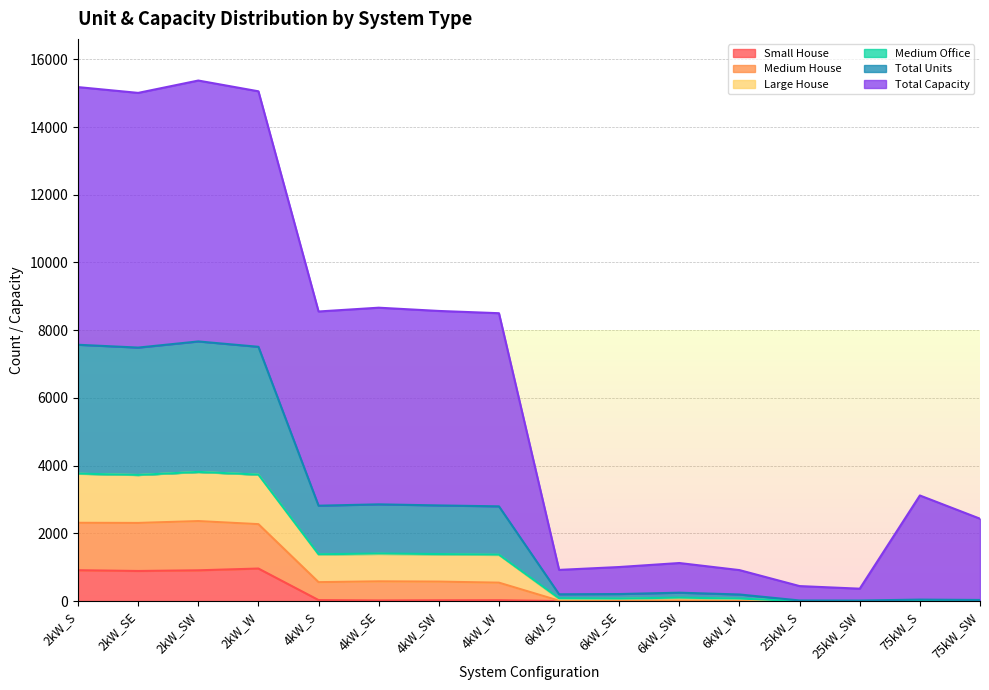

Does the chart have visible grid lines?

Yes